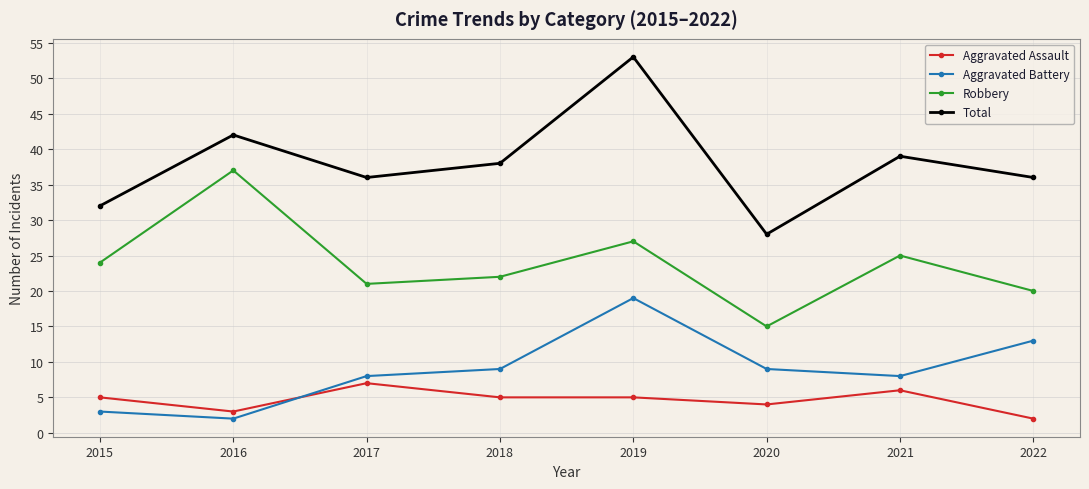

What is the minimum value for Total?

28